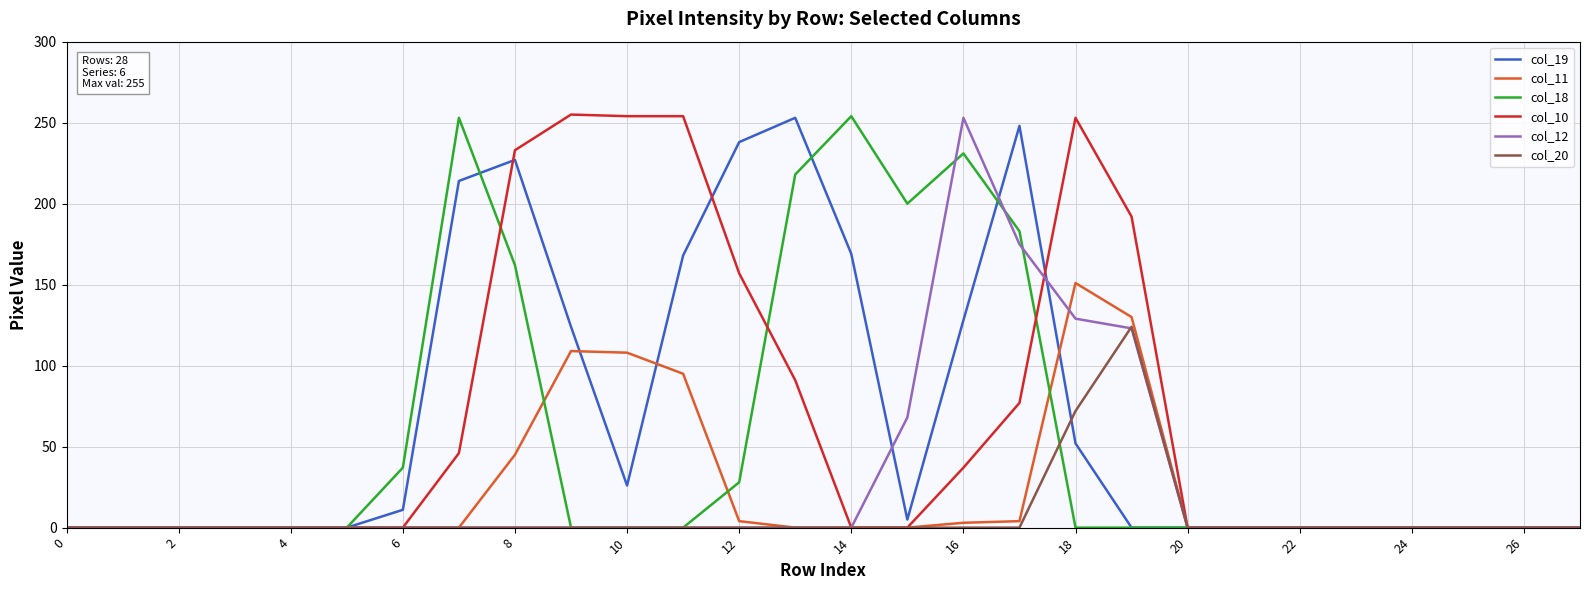

What is the highest value of the col_18 series?

254